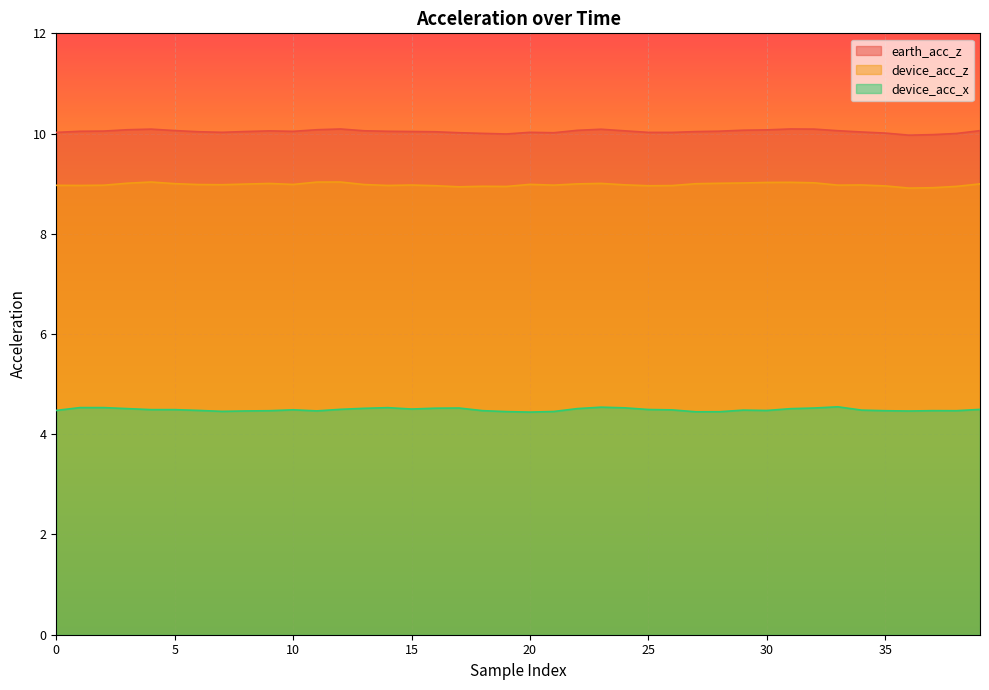

True or false: device_acc_x has a value of 3.1 at 34.

False